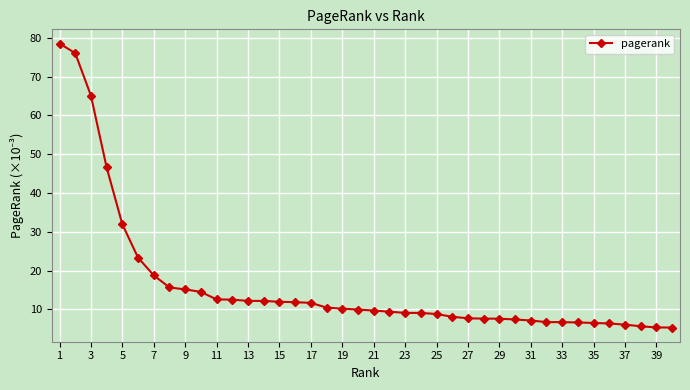

Does the chart display data point markers on the line(s)?

Yes